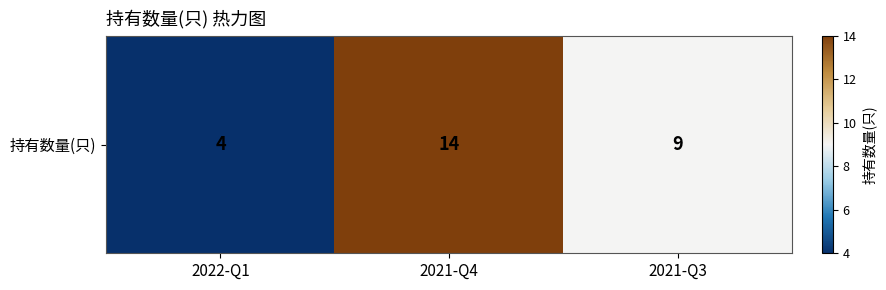

Where is the data nearest to the value 9?

2021-Q3